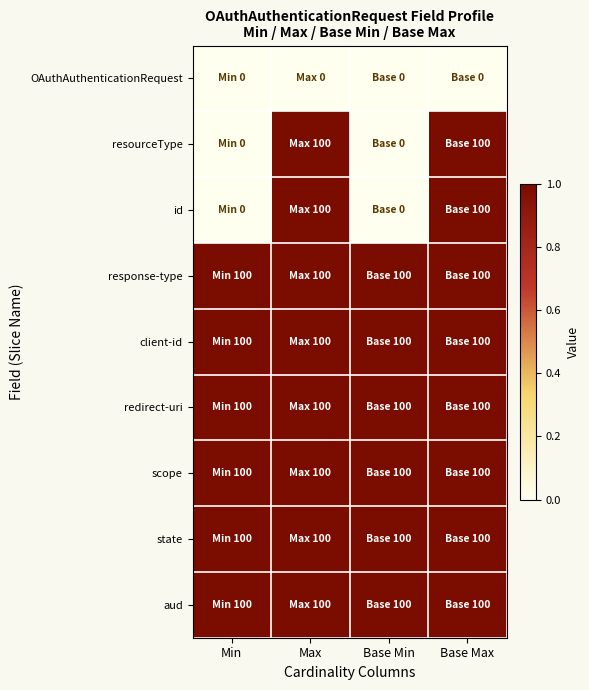

Reading right to left, what are all the values shown in this chart?

OAuthAuthenticationRequest: Base Max=0	Base Min=0	Max=0	Min=0
resourceType: Base Max=1	Base Min=0	Max=1	Min=0
id: Base Max=1	Base Min=0	Max=1	Min=0
response-type: Base Max=1	Base Min=1	Max=1	Min=1
client-id: Base Max=1	Base Min=1	Max=1	Min=1
redirect-uri: Base Max=1	Base Min=1	Max=1	Min=1
scope: Base Max=1	Base Min=1	Max=1	Min=1
state: Base Max=1	Base Min=1	Max=1	Min=1
aud: Base Max=1	Base Min=1	Max=1	Min=1